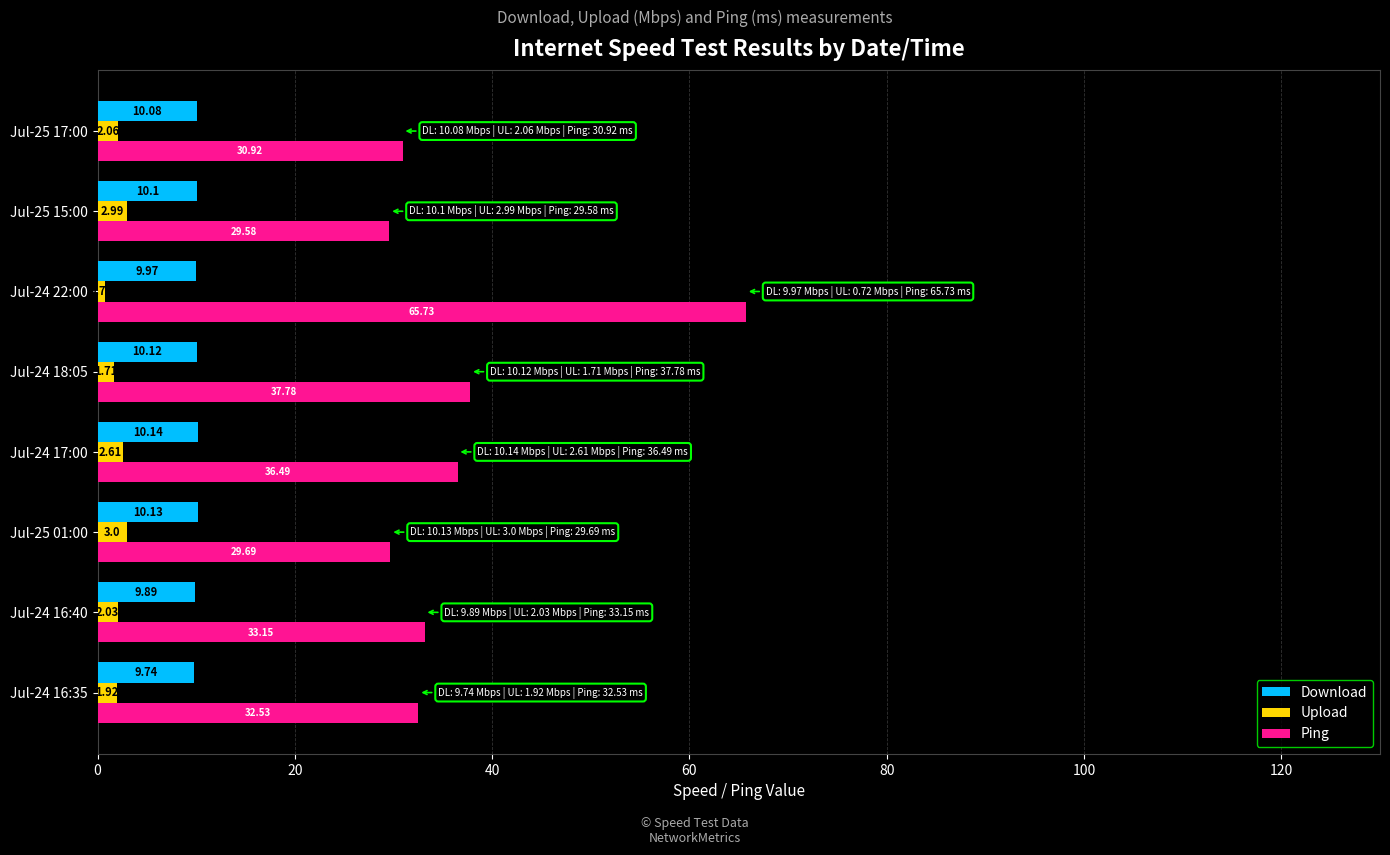

What is the spread (max minus min) of values at Jul-24 18:05?

36.1